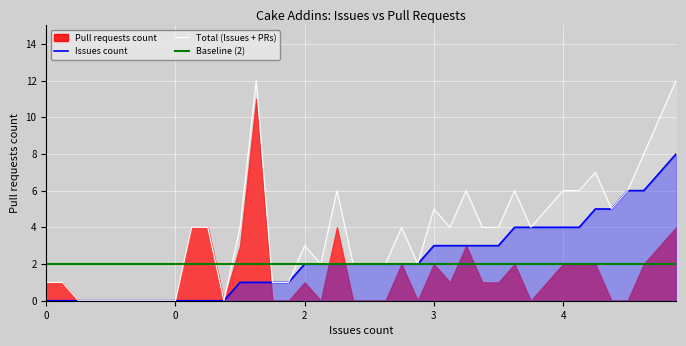

At which category does the chart reach its peak across all series?

13